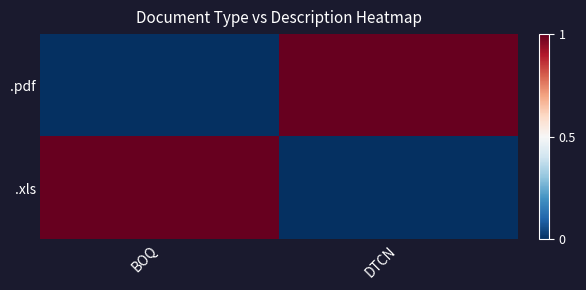

At which category is the sum across all series the highest?

BOQ